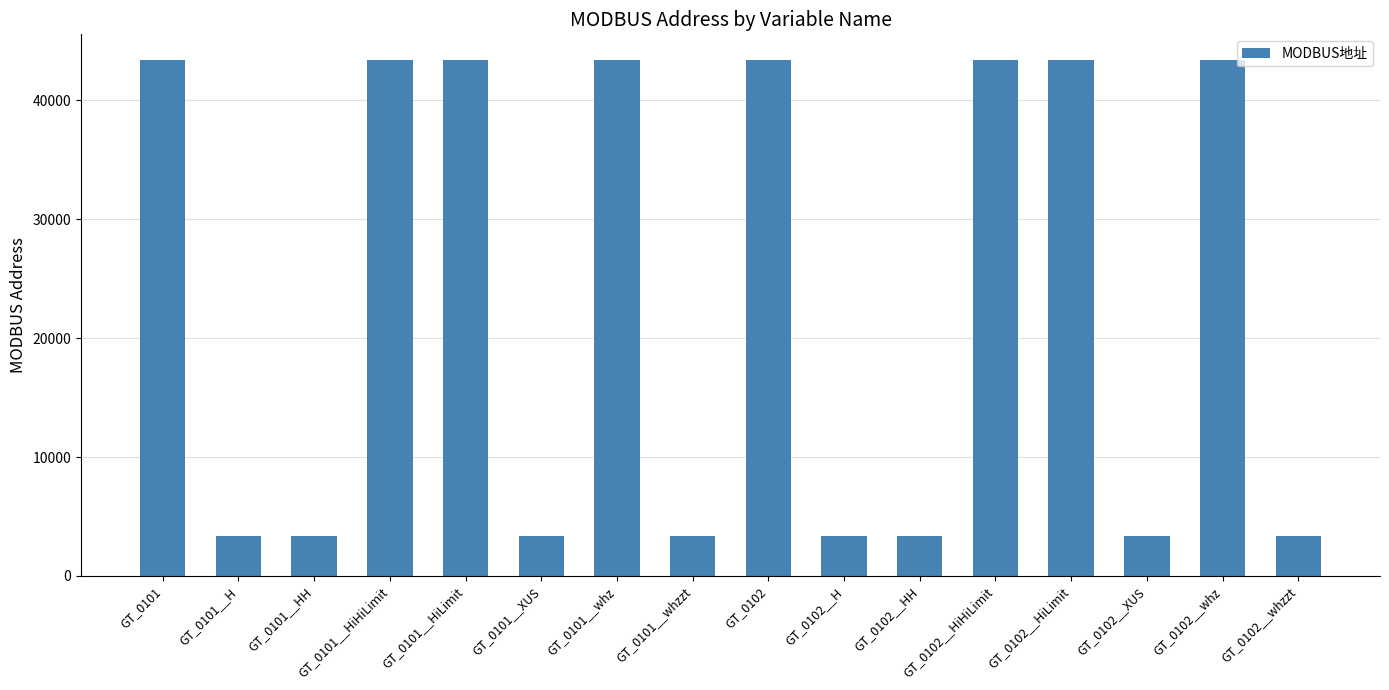

What is the difference between the maximum and minimum values?

40030